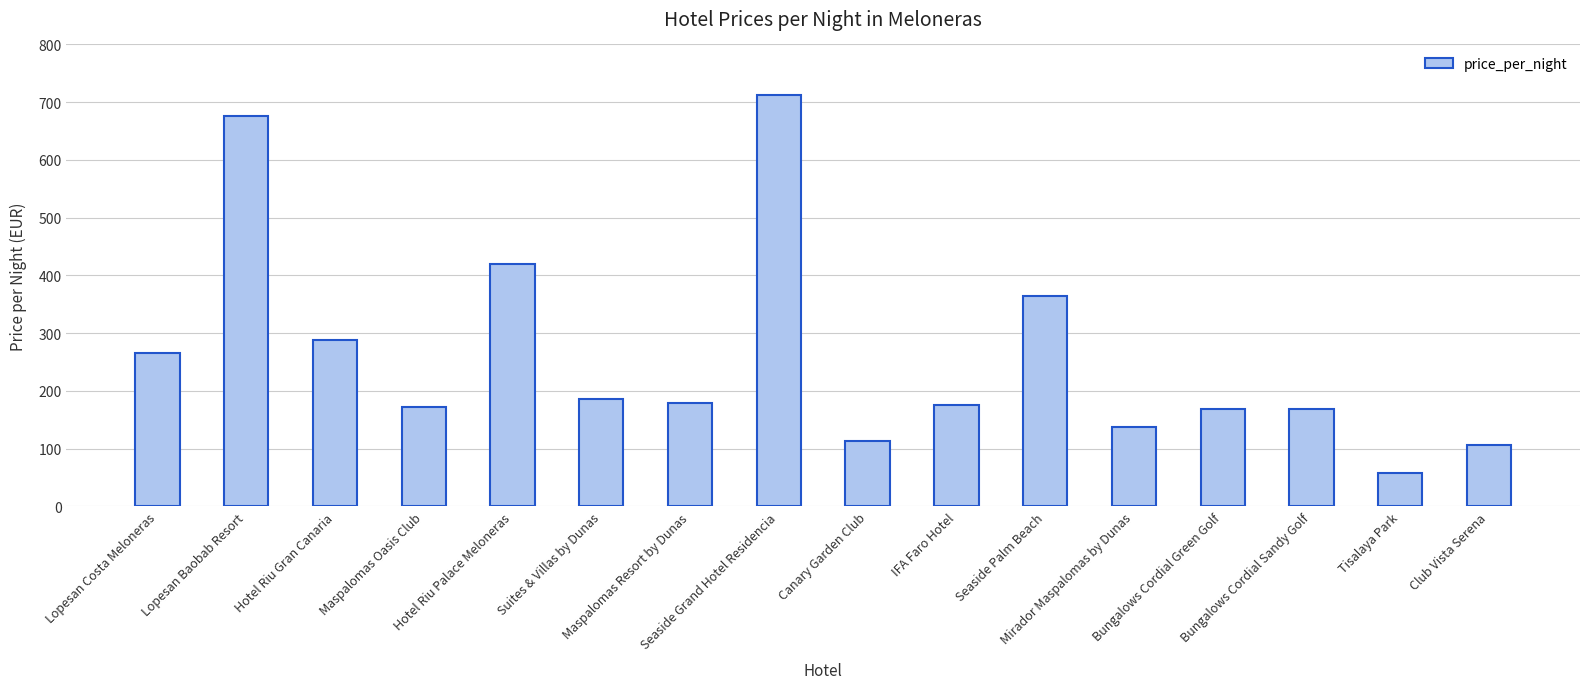

The chart shows a value of 51 at Canary Garden Club. True or false?

False